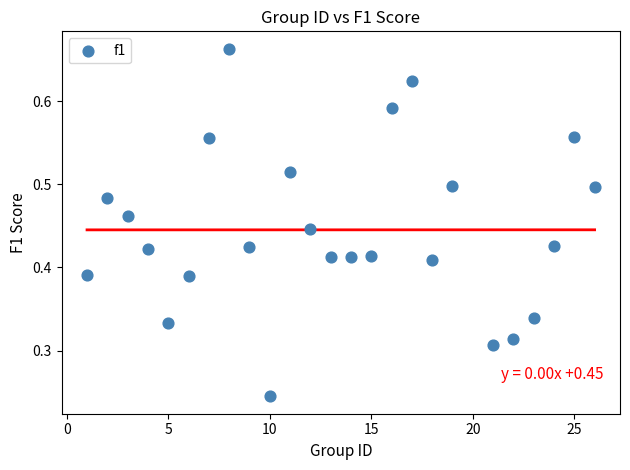

What is the range of X values (max minus min)?

25.0